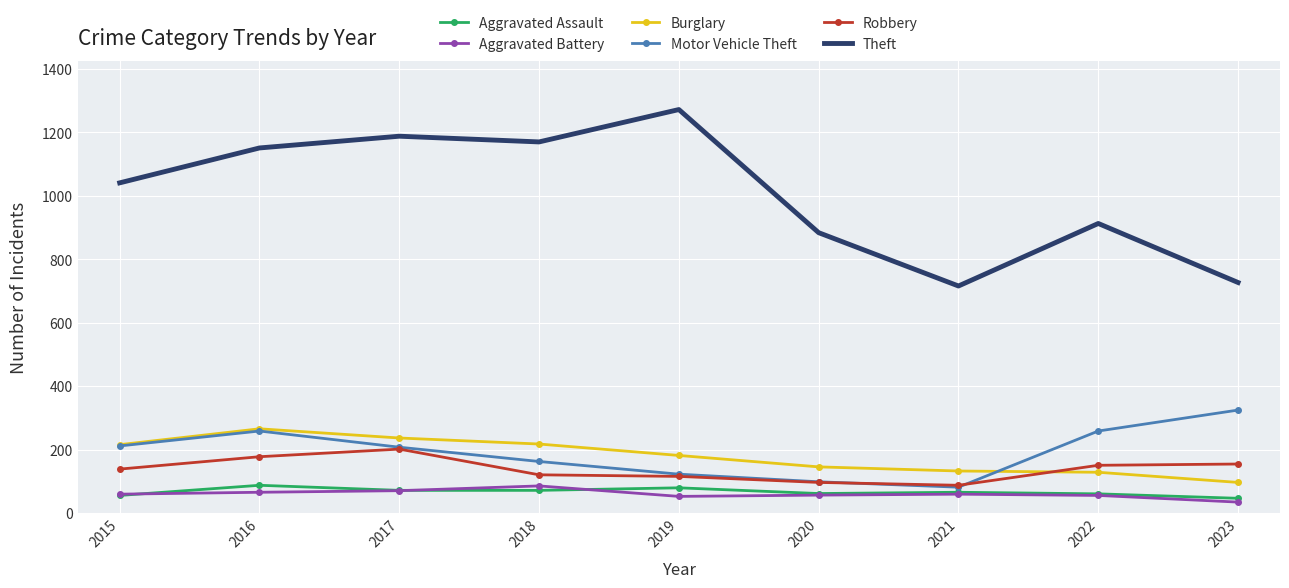

Where is Burglary nearest to the value 181?

2019